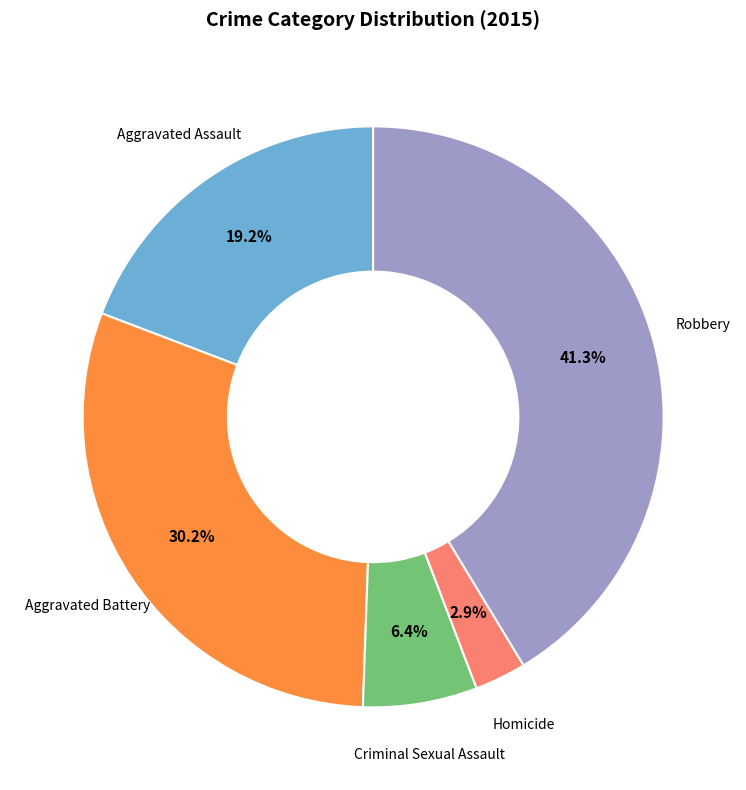

Is there any slice that represents more than half of the pie?

No